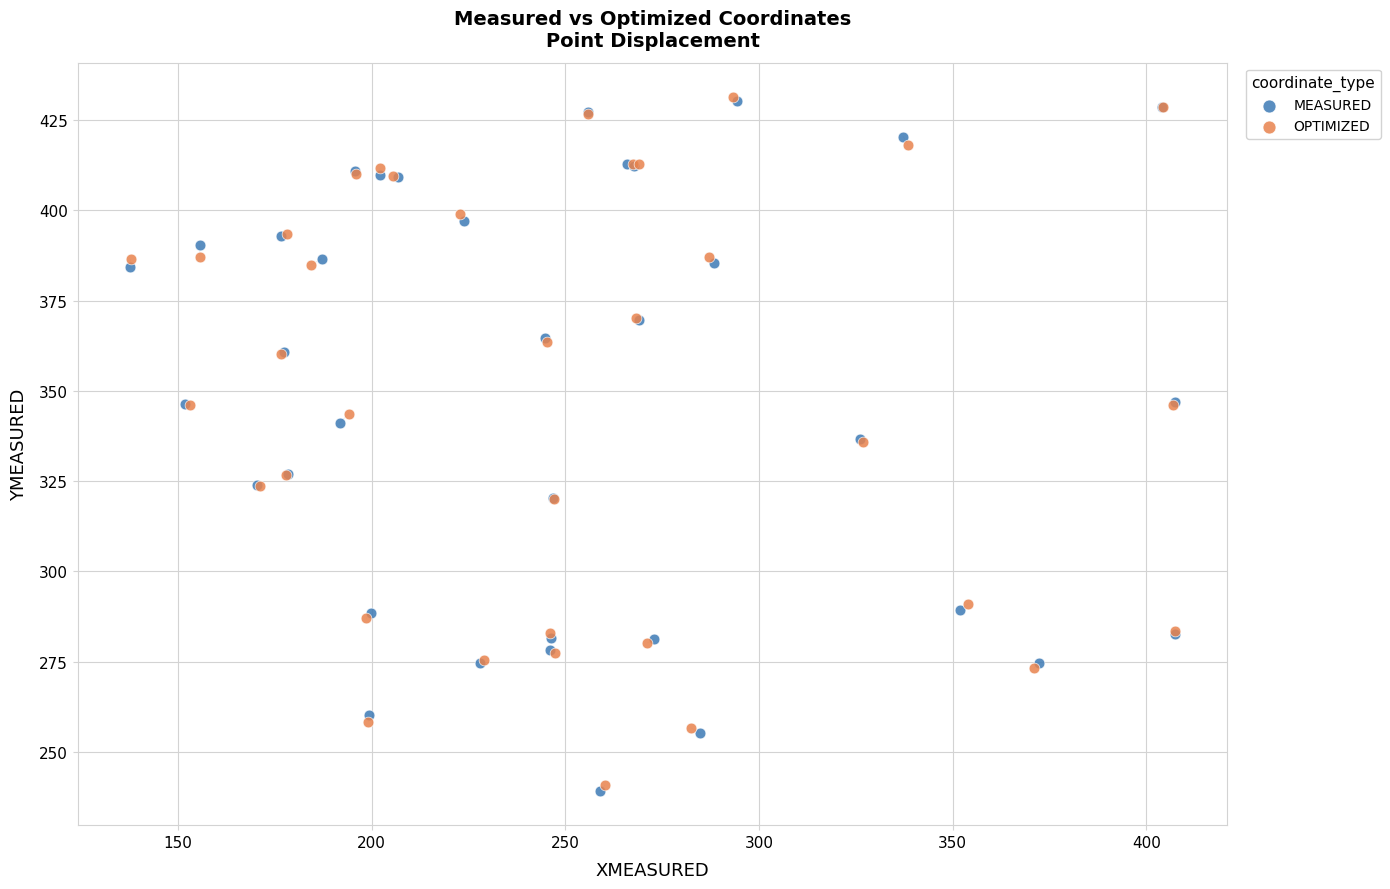

Which series has the largest Y range (max minus min)?

MEASURED